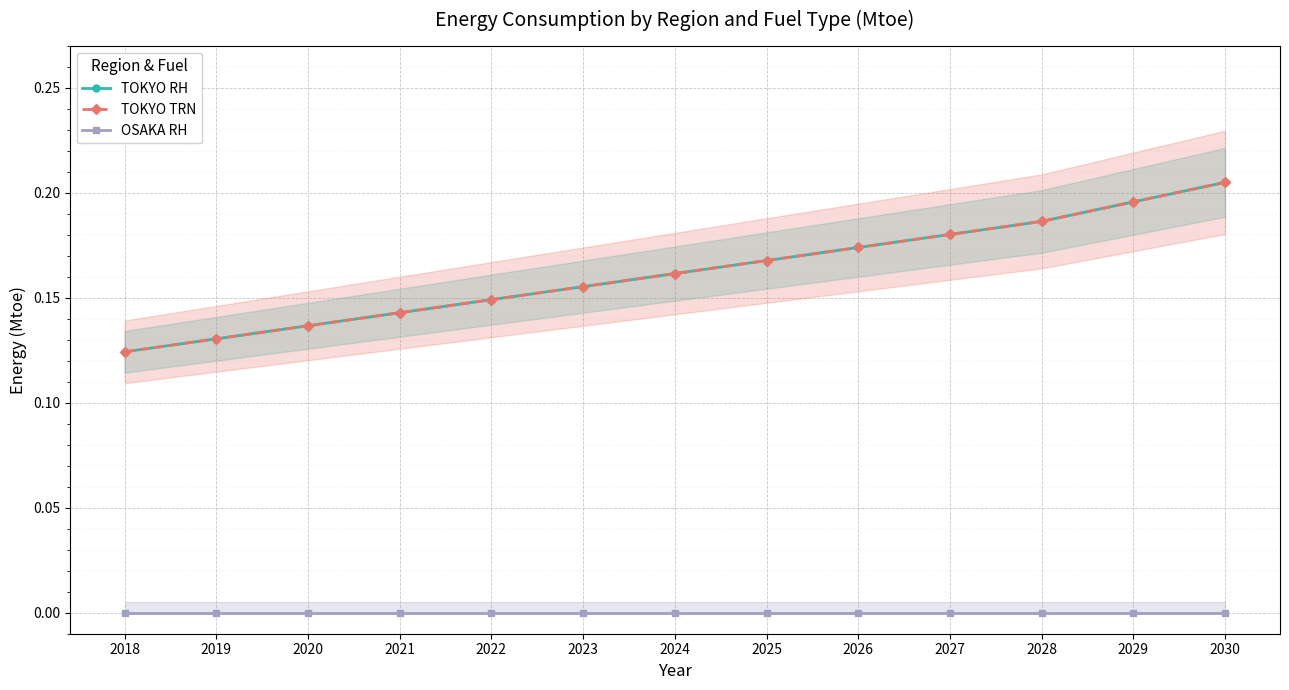

True or false: TOKYO RH has more than 0 interior local peaks.

False